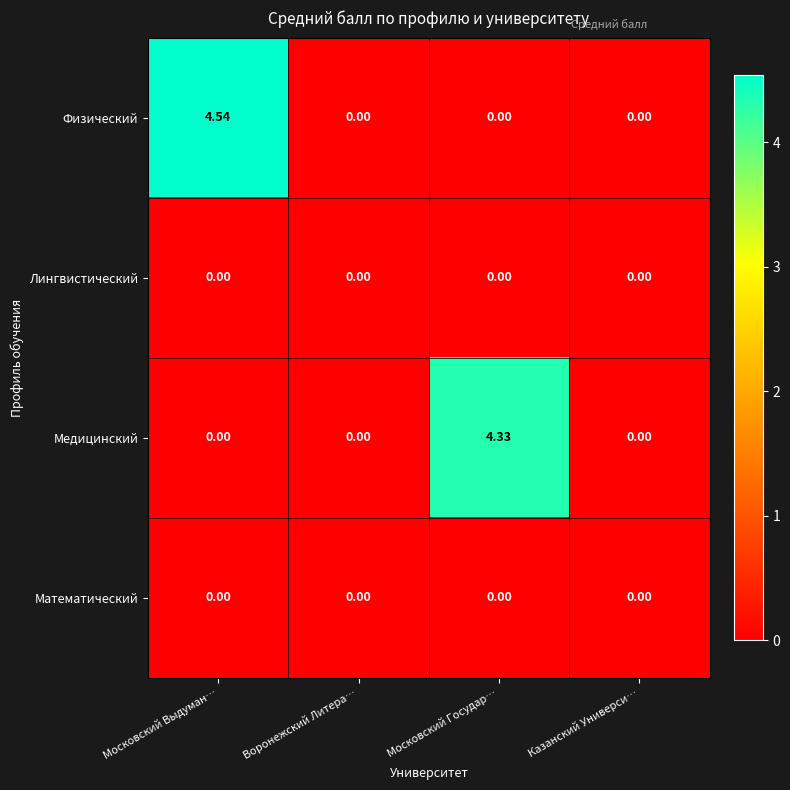

Which series has the largest total across all categories?

Физический